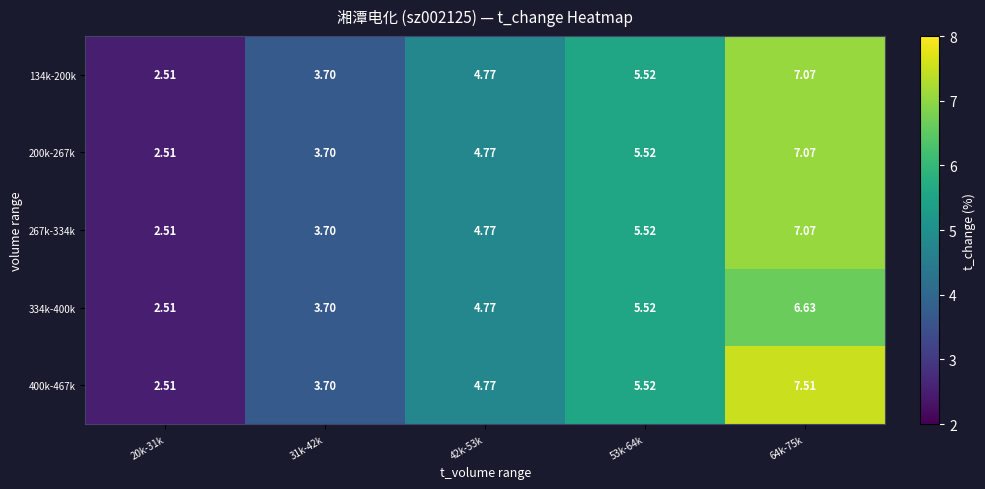

What is the difference between the highest and lowest values at 64k-75k?

0.9